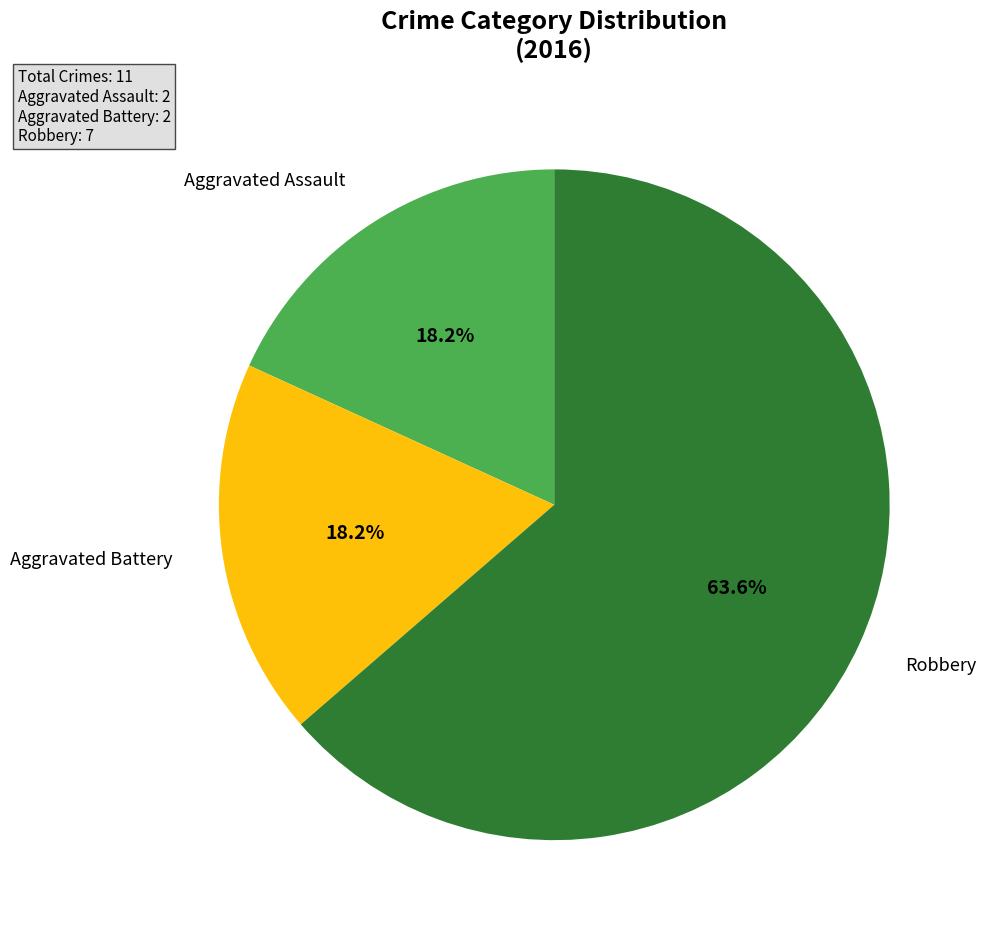

Is there a majority slice in this chart?

Yes